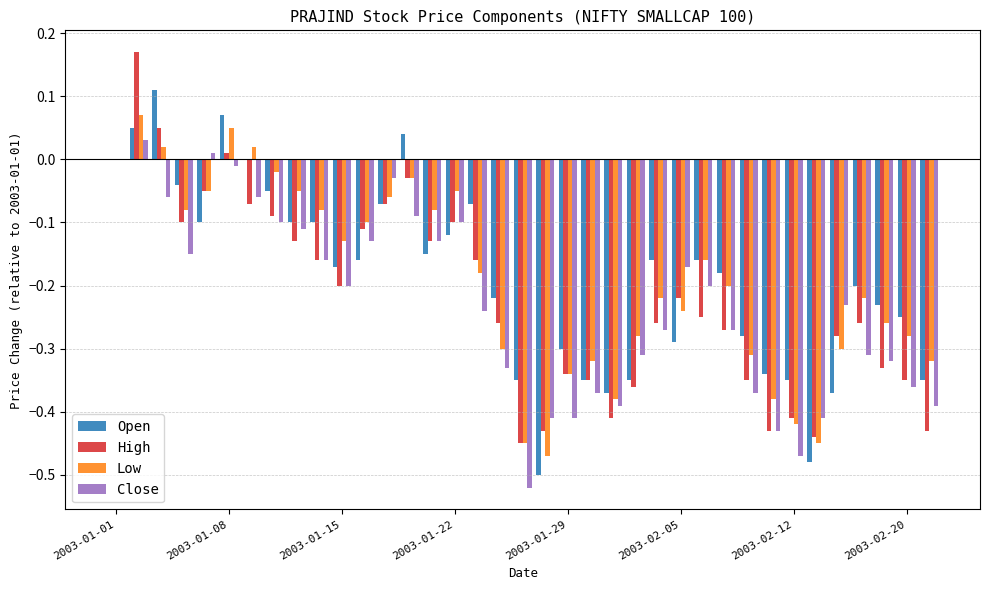

What is the sum of all Open values?

-6.9